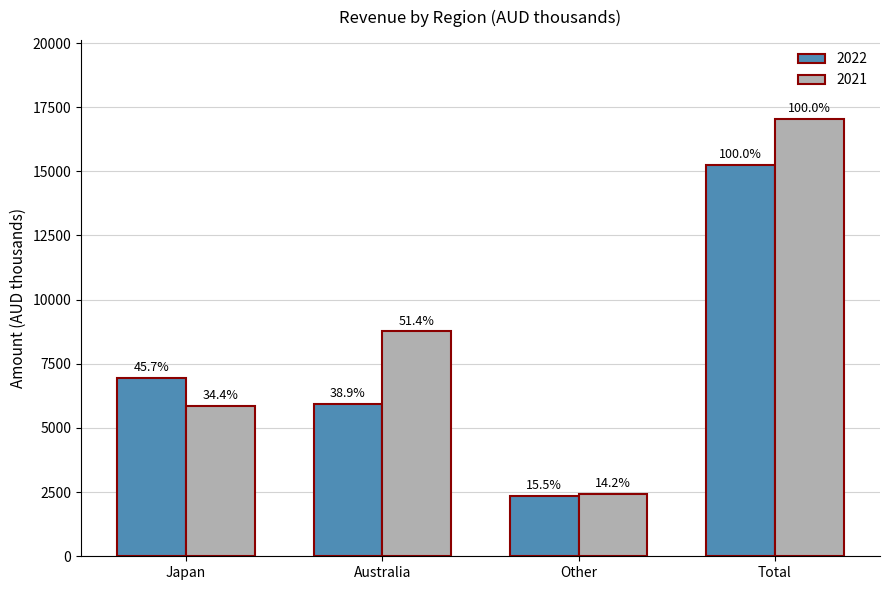

At which category does the chart reach its peak across all series?

Total